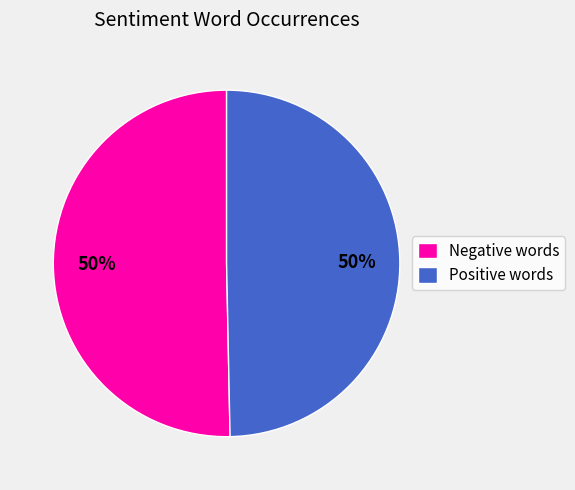

How many slices are in this pie chart?

2